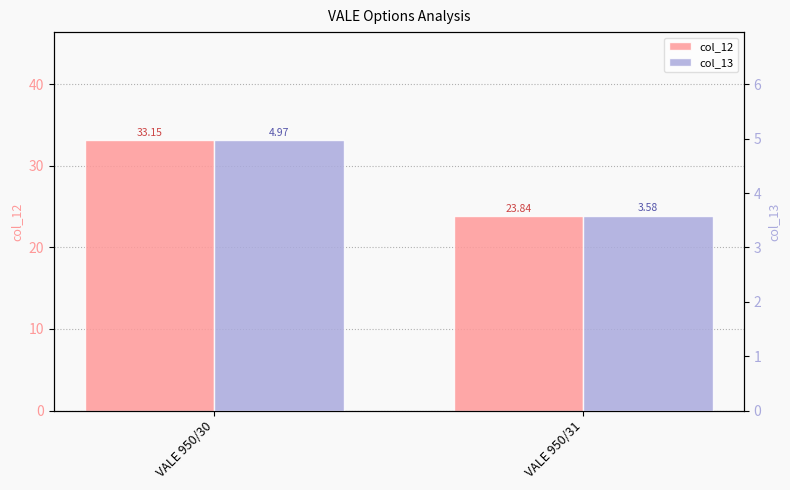

Reading left to right, extract all data points from this chart.

col_12: VALE 950/30=33.1	VALE 950/31=23.8
col_13: VALE 950/30=5.0	VALE 950/31=3.6